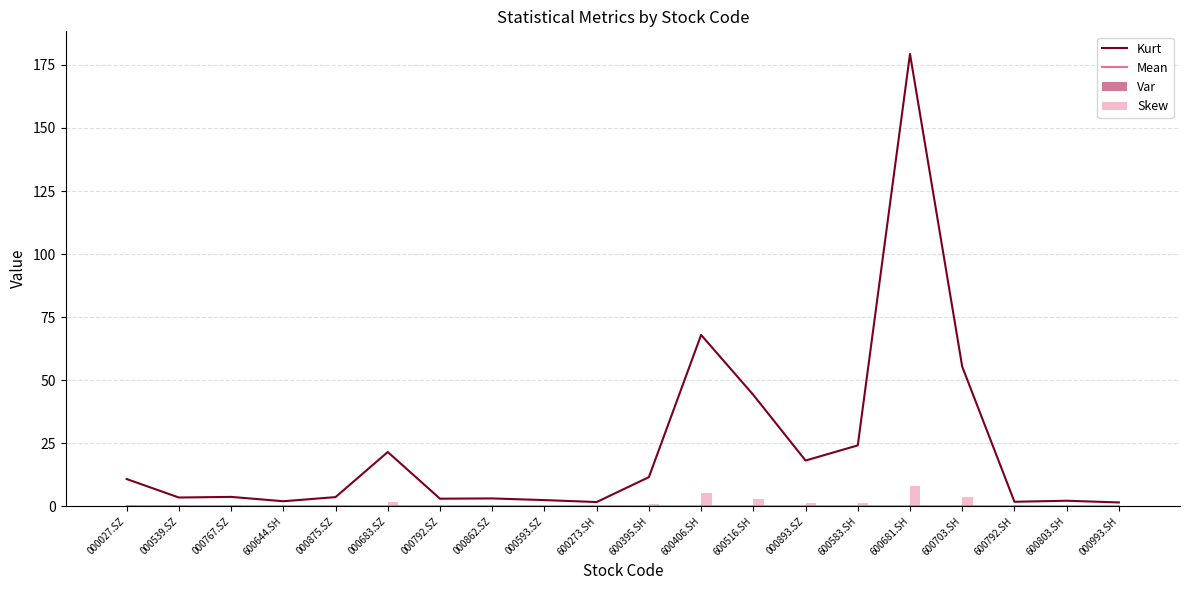

Which has a higher value, 000027.SZ or 600516.SH?

600516.SH